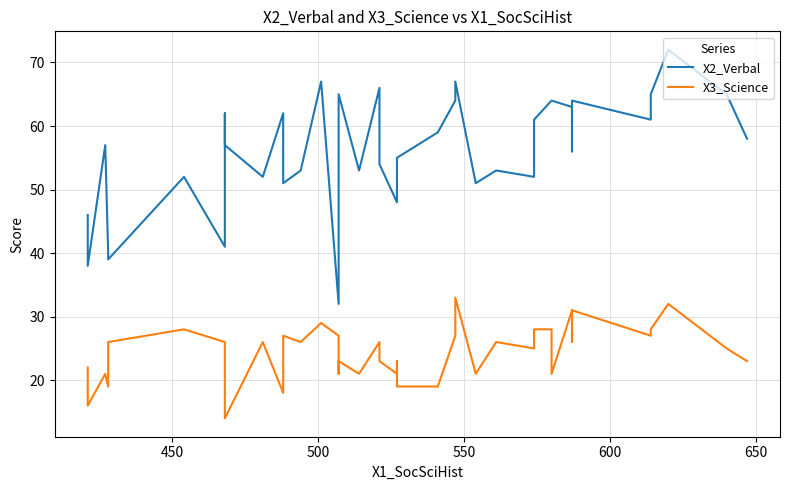

True or false: X2_Verbal and X3_Science cross at least once.

False